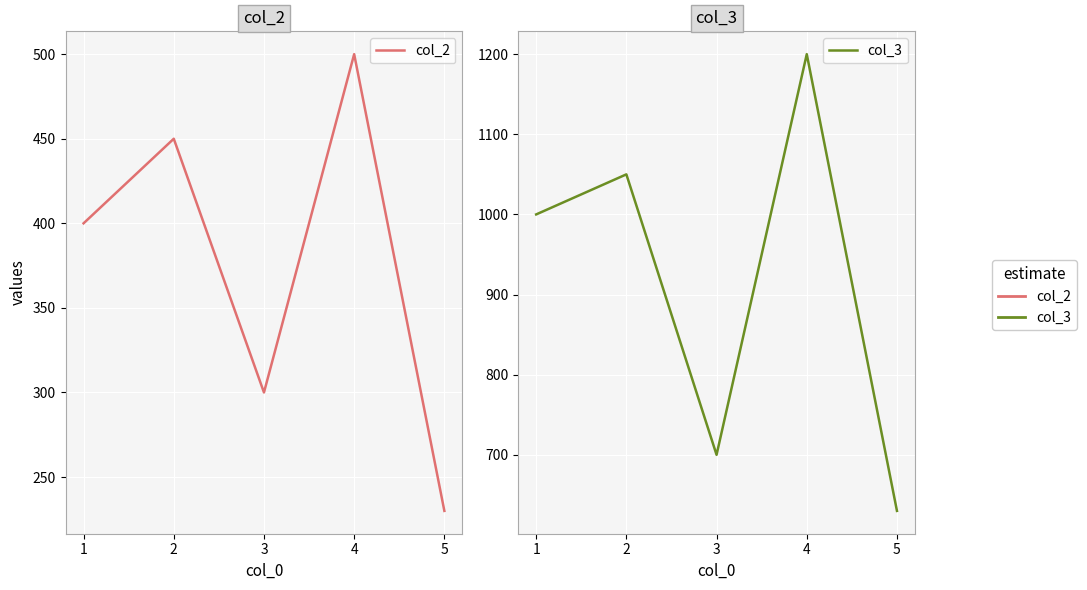

Where is the first local maximum for col_3?

2